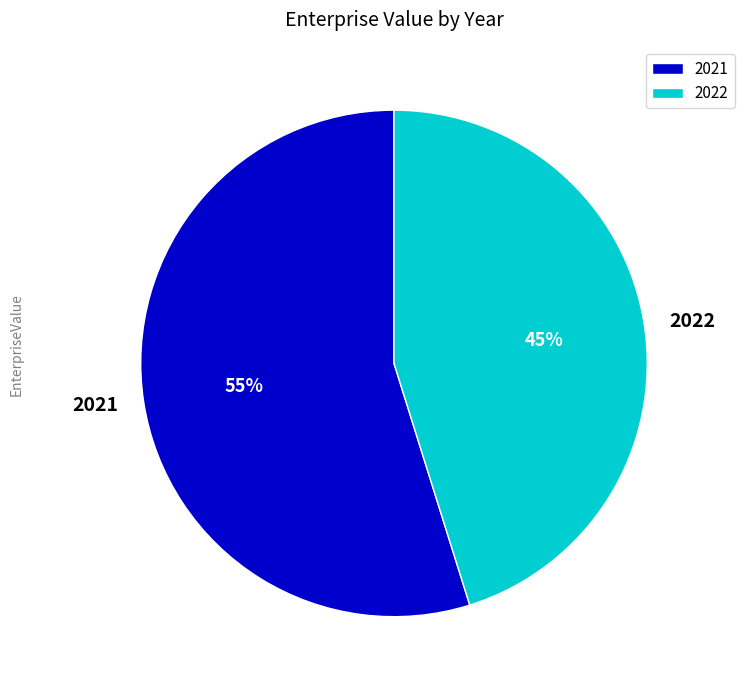

Which category accounts for the majority?

2021